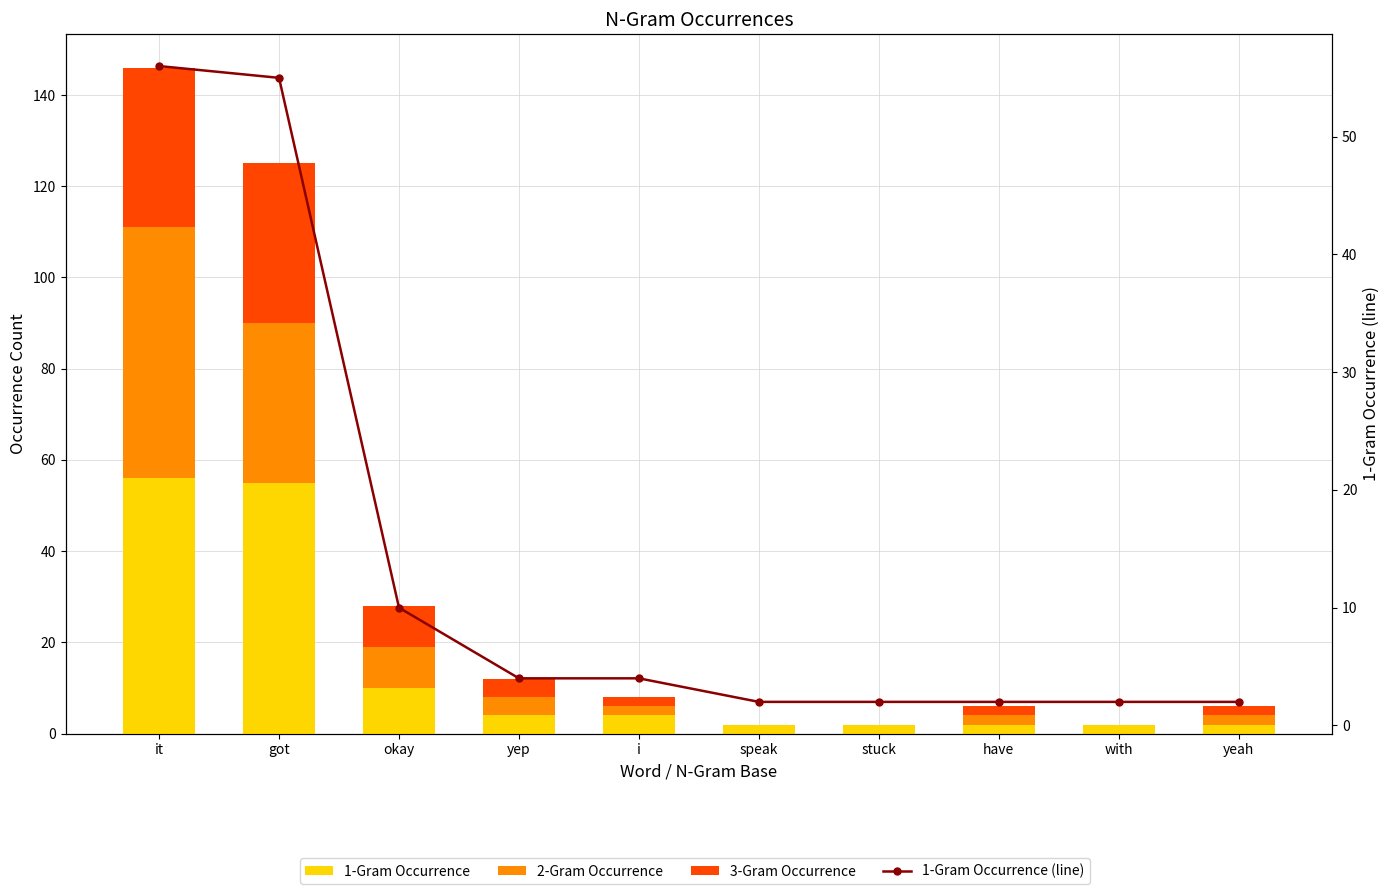

Which series has the largest total across all categories?

1-Gram Occurrence